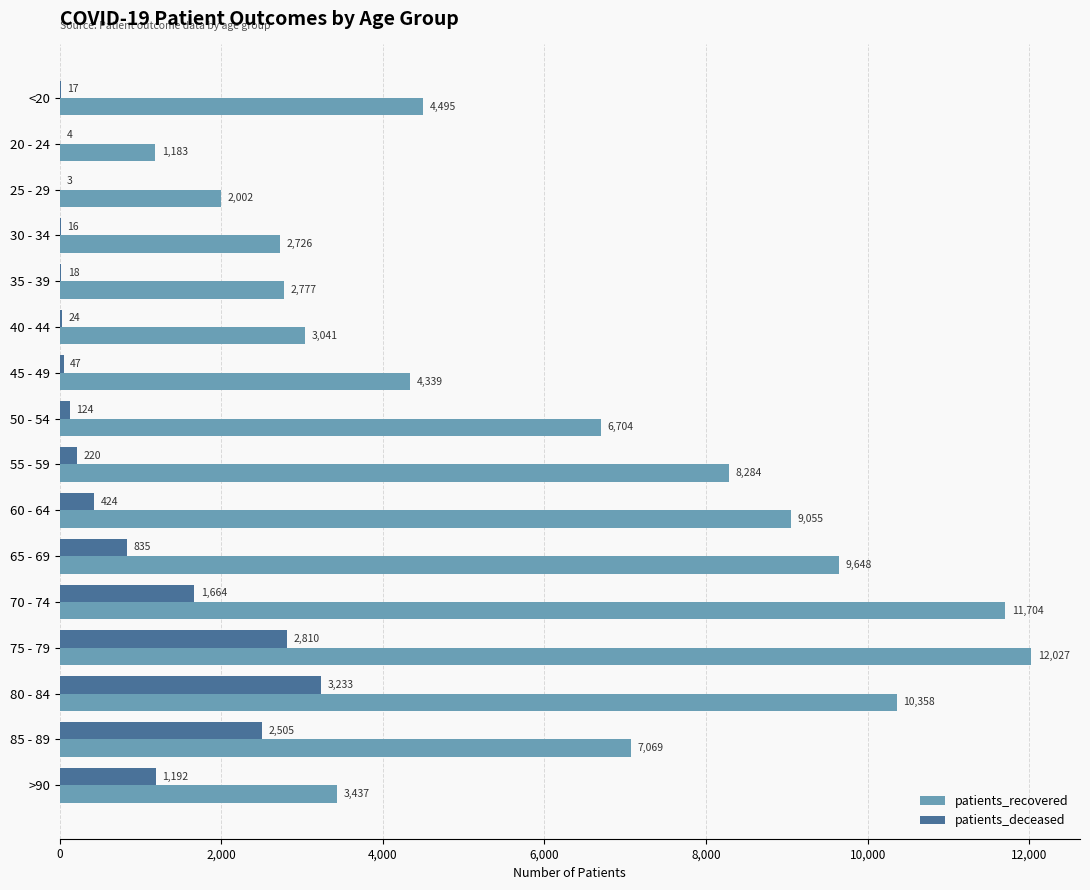

Count the number of categories in the chart.

16